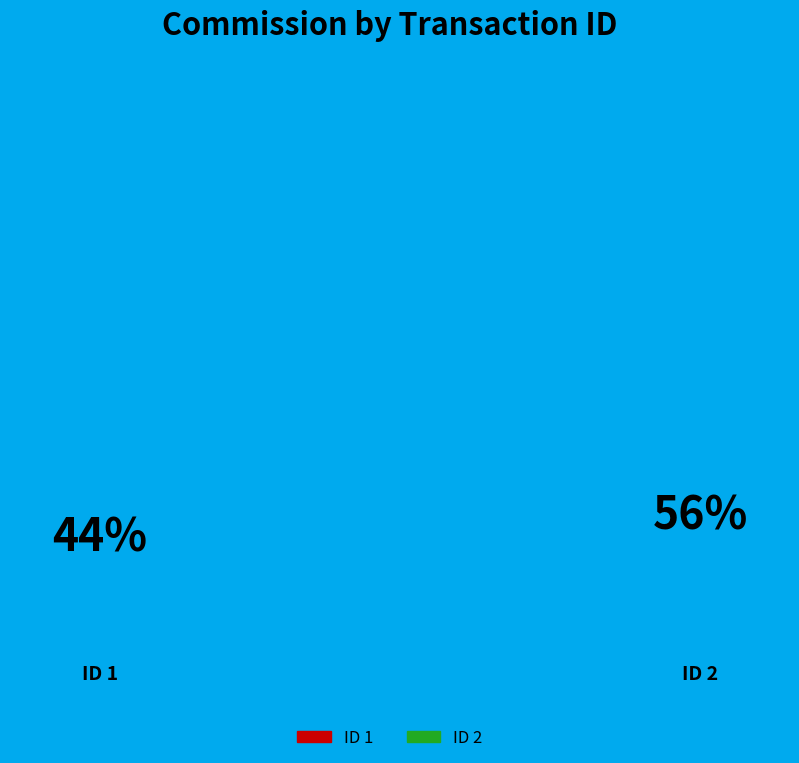

How many segments does this pie chart have?

2